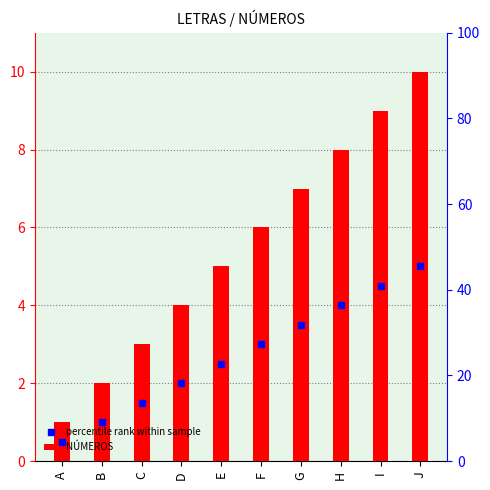

Reading left to right, list all the values displayed in this chart.

percentile rank within sample: A=0.5	B=1.0	C=1.5	D=2.0	E=2.5	F=3.0	G=3.5	H=4.0	I=4.5	J=5.0
NÚMEROS: A=1.0	B=2.0	C=3.0	D=4.0	E=5.0	F=6.0	G=7.0	H=8.0	I=9.0	J=10.0